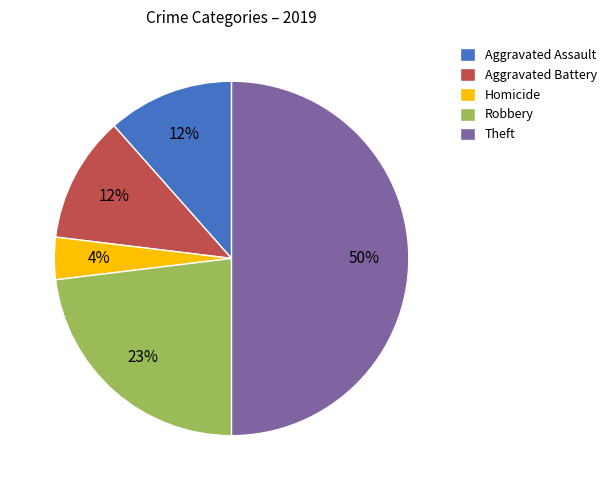

Do Aggravated Assault and Homicide together represent more than half of the pie?

No